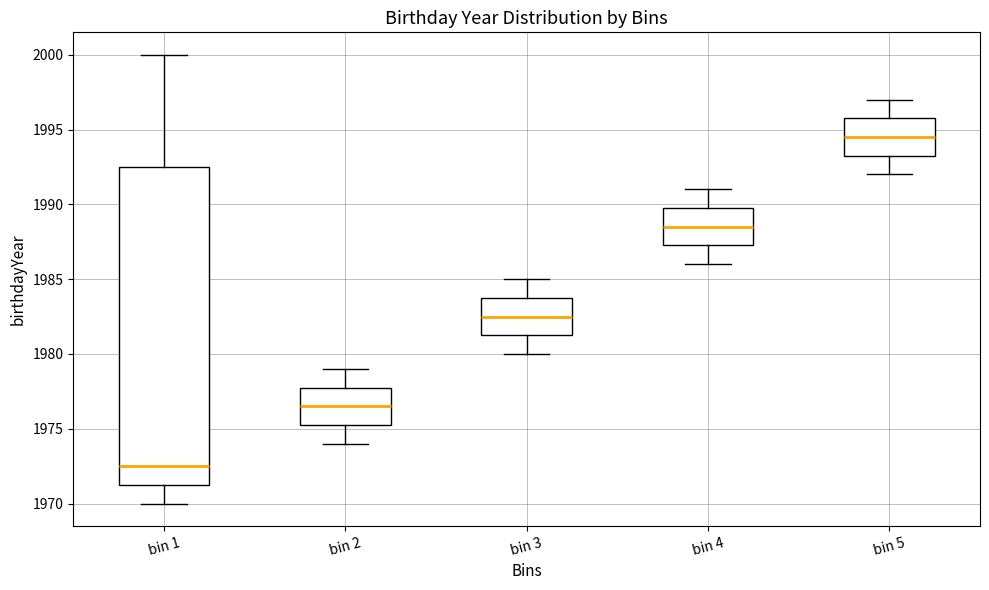

Reading left to right, transcribe this box plot: for each box, give where its median line is, the range the box spans, and where its two whiskers end, as read against the y-axis. The values are not printed on the chart, so give them approximately, as read against the axis.

bin 1: median 1972.5, box 1971.5 to 1992.5, whiskers 1970.0 to 2000.0
bin 2: median 1976.5, box 1975.5 to 1978.0, whiskers 1974.0 to 1979.0
bin 3: median 1982.5, box 1981.5 to 1984.0, whiskers 1980.0 to 1985.0
bin 4: median 1988.5, box 1987.5 to 1990.0, whiskers 1986.0 to 1991.0
bin 5: median 1994.5, box 1993.5 to 1996.0, whiskers 1992.0 to 1997.0